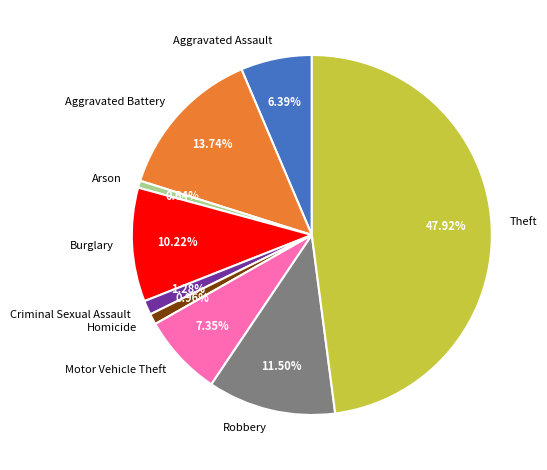

How many slices are in this pie chart?

9